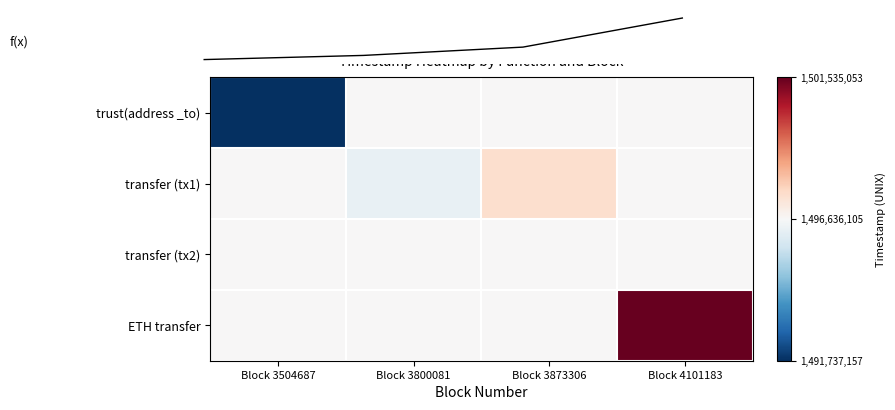

The value of trust(address _to) at Block 3800081 is -0.3. True or false?

False